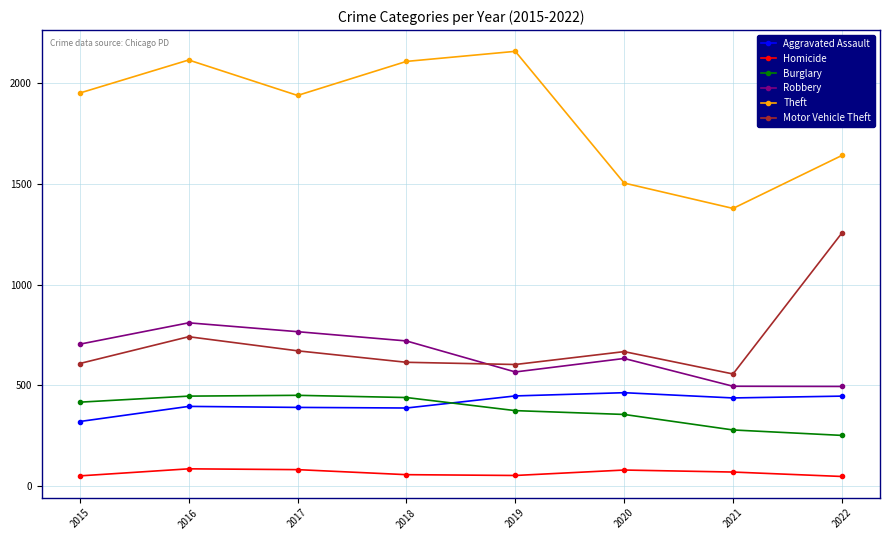

Rank the series at 2016 from lowest to highest value.

Homicide, Aggravated Assault, Burglary, Motor Vehicle Theft, Robbery, Theft